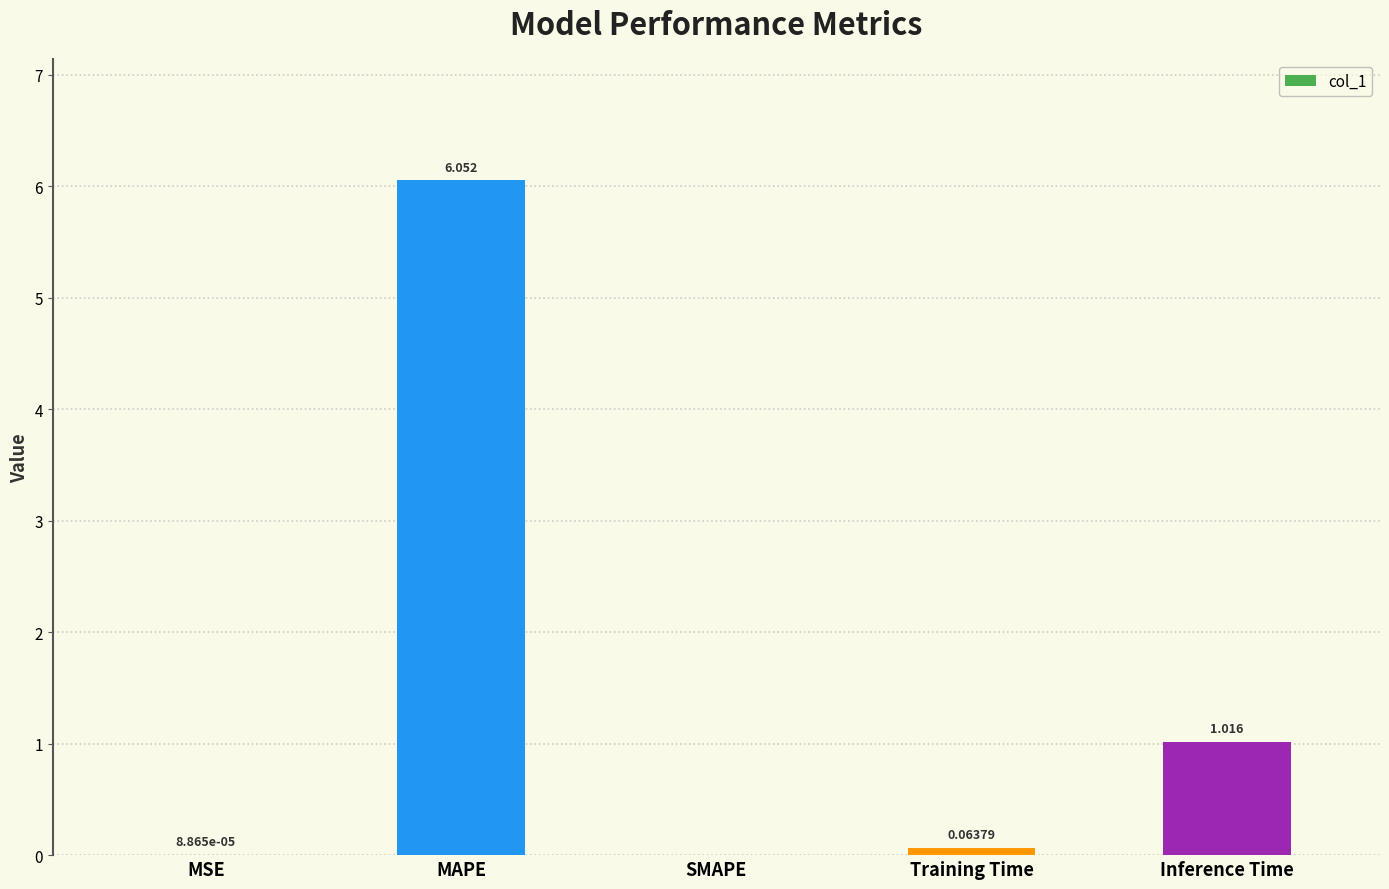

Where is the data nearest to the value 3?

Inference Time